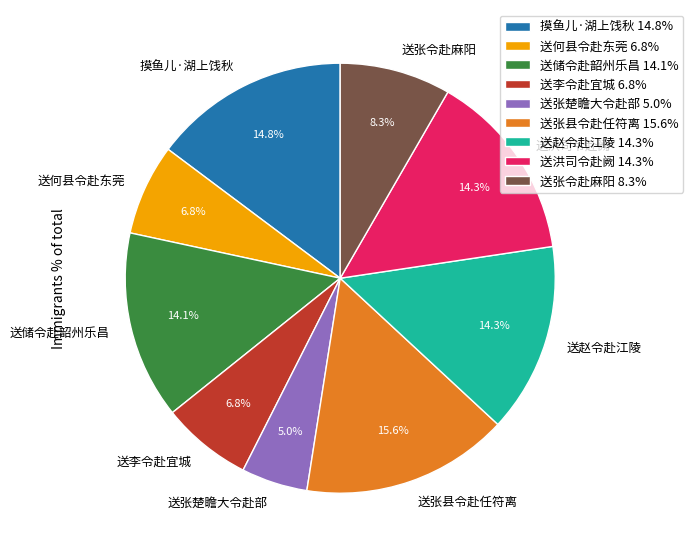

Is there any slice that represents more than half of the pie?

No